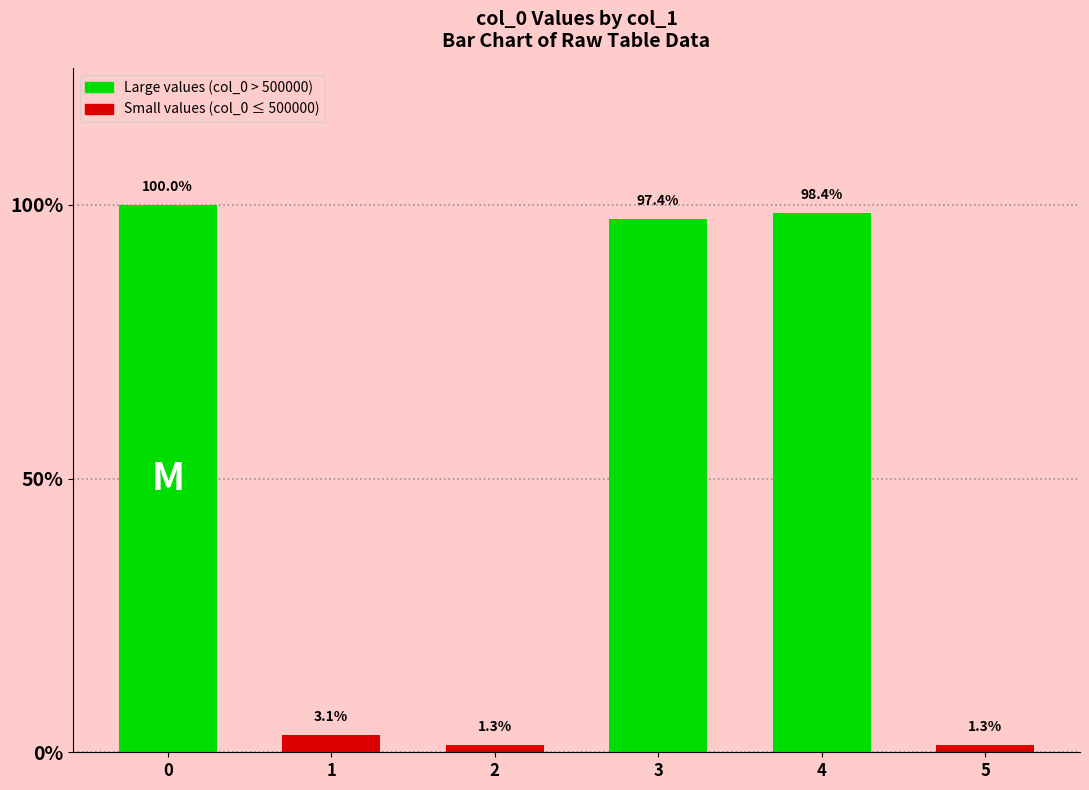

Are the bars horizontal?

No